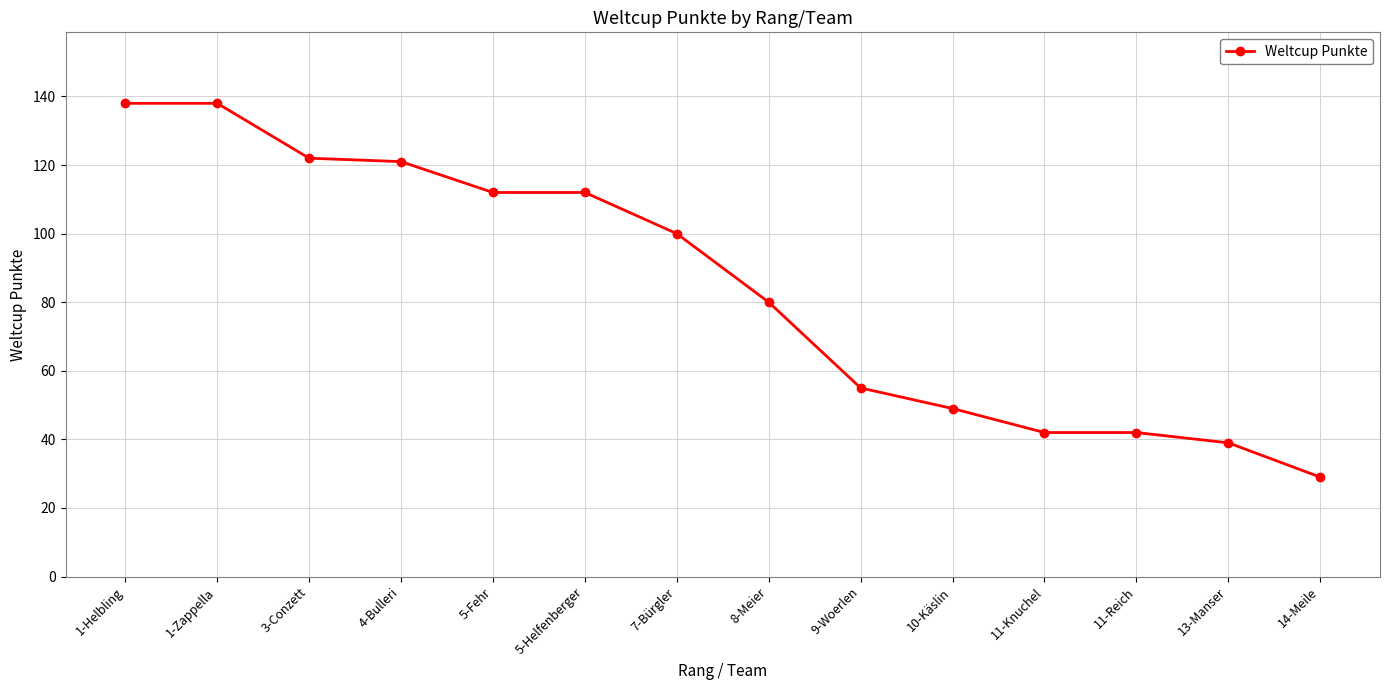

Reading right to left, what are all the values shown in this chart?

14-Meile=29	13-Manser=39	11-Reich=42	11-Knuchel=42	10-Käslin=49	9-Woerlen=55	8-Meier=80	7-Bürgler=100	5-Helfenberger=112	5-Fehr=112	4-Bulleri=121	3-Conzett=122	1-Zappella=138	1-Helbling=138